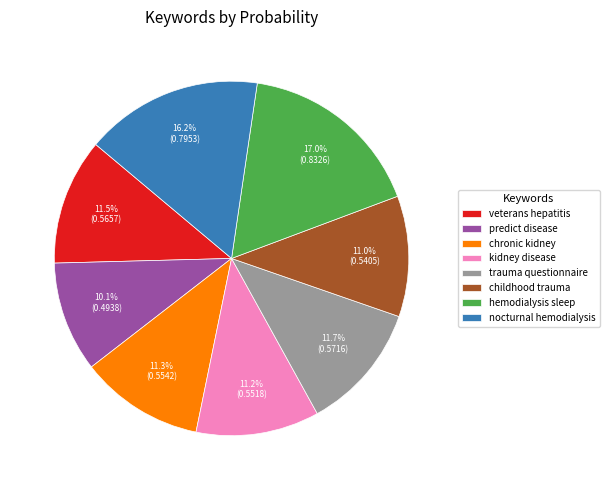

To the nearest percent, what is the difference between the largest and smallest slice percentages?

7%